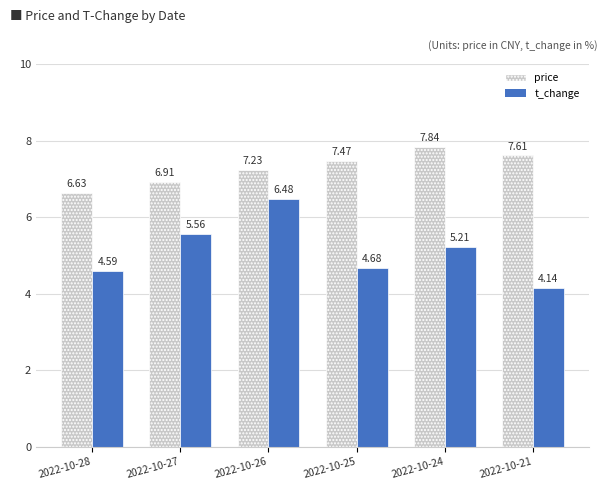

Which series has the largest total across all categories?

price